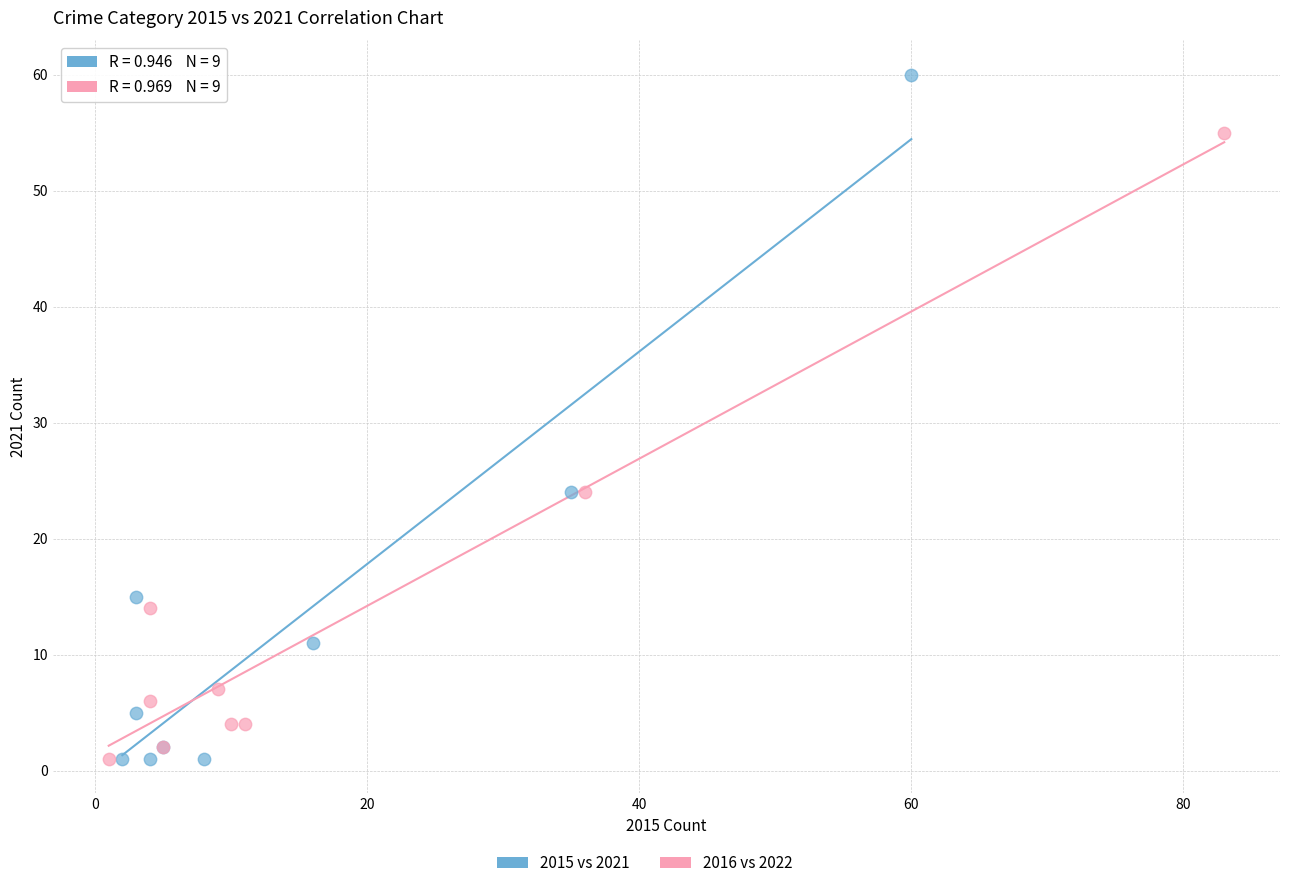

Which series has the widest spread of Y values?

2015 vs 2021